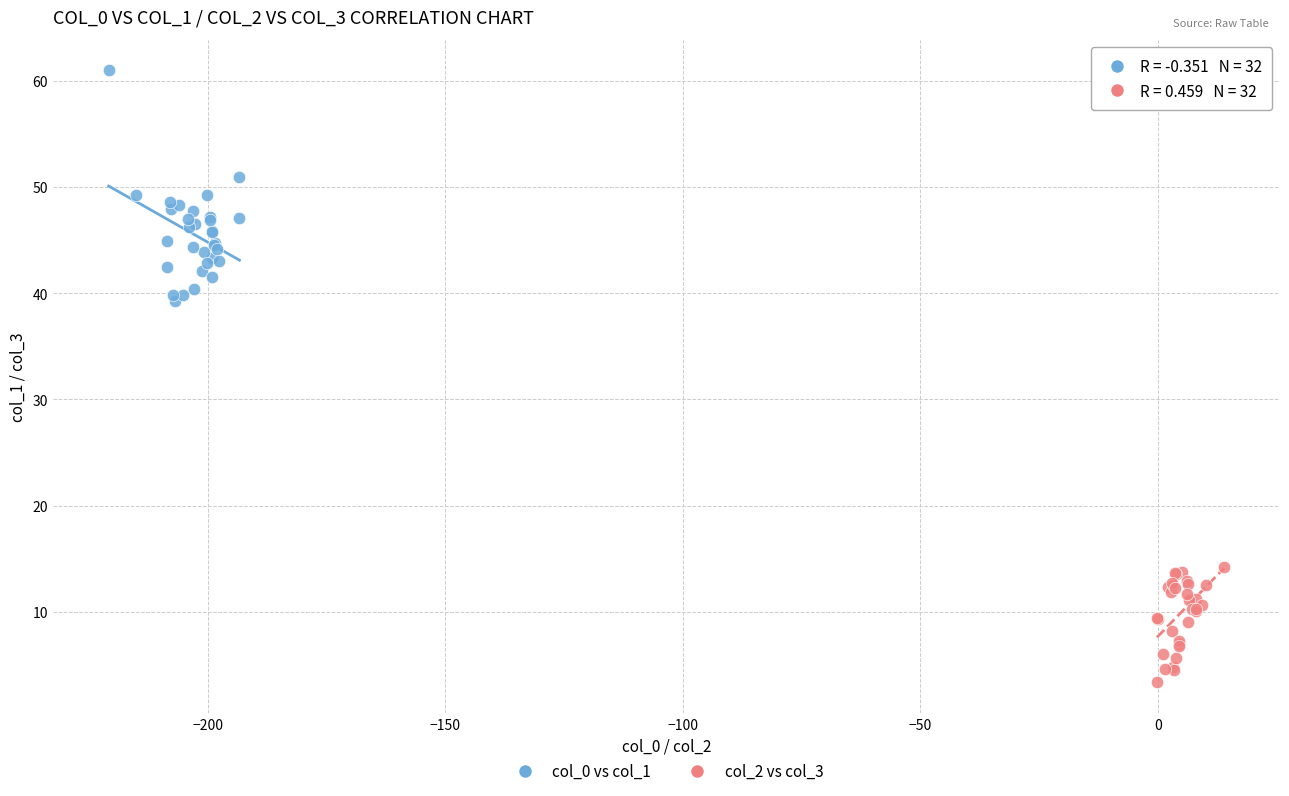

Which series reaches the maximum Y coordinate?

col_0 vs col_1